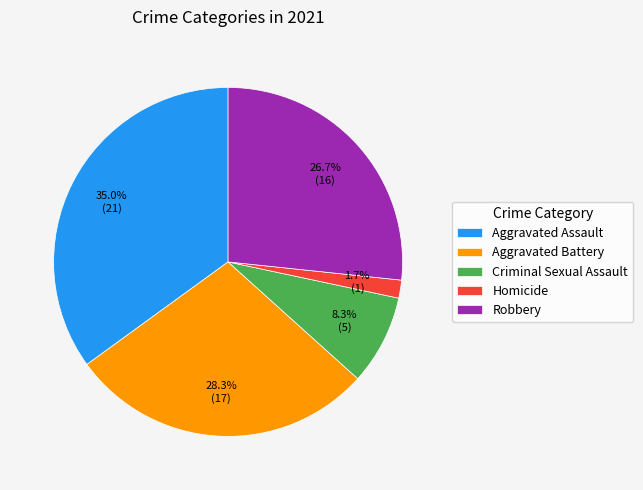

Is there a majority slice in this chart?

No